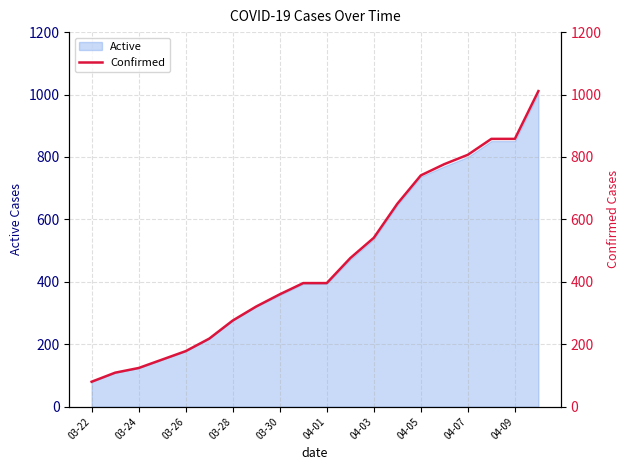

What is the sum of all values?

9328